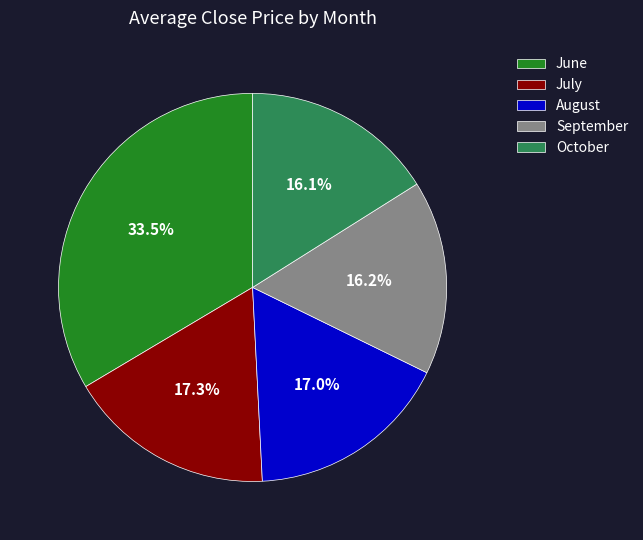

Which category has the biggest portion of the pie?

June